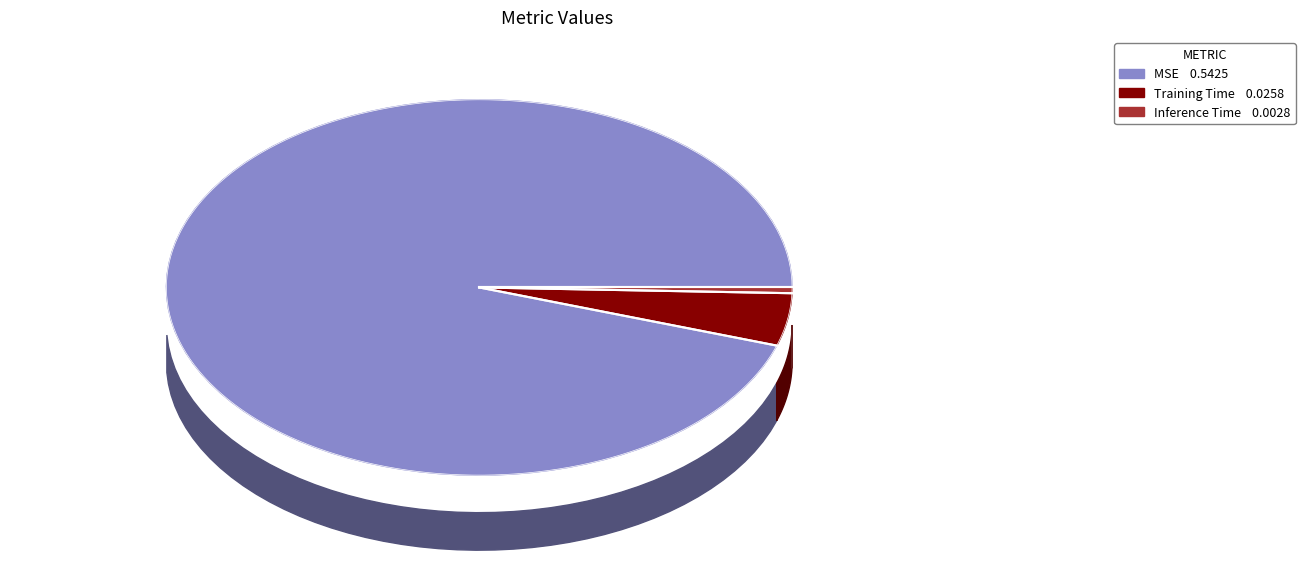

What percentage is the MSE slice, to the nearest percent?

95%